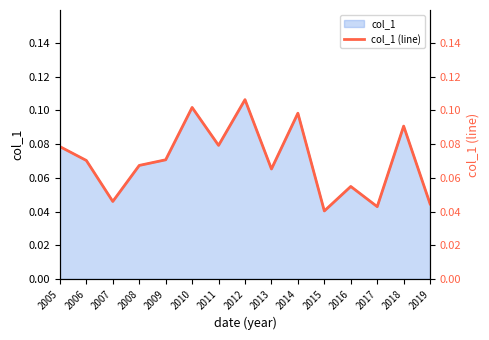

What is the greatest value displayed?

0.1